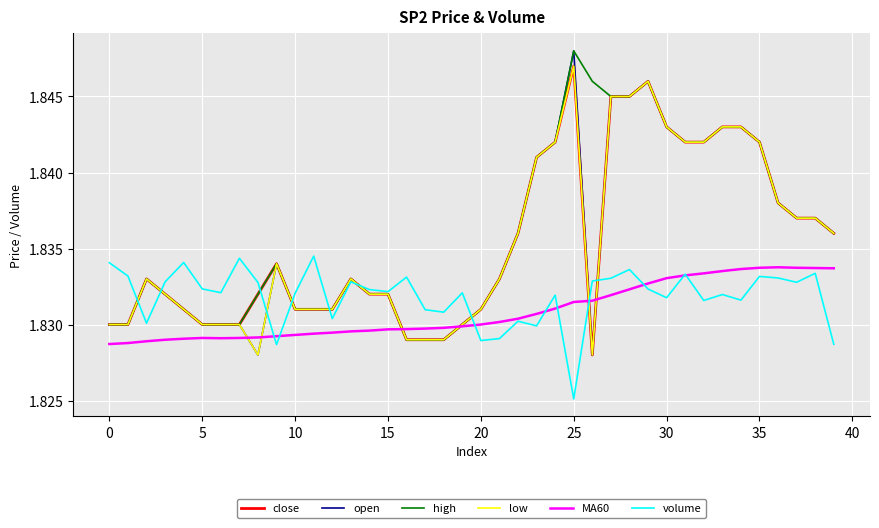

Which series has the largest range (max minus min)?

open